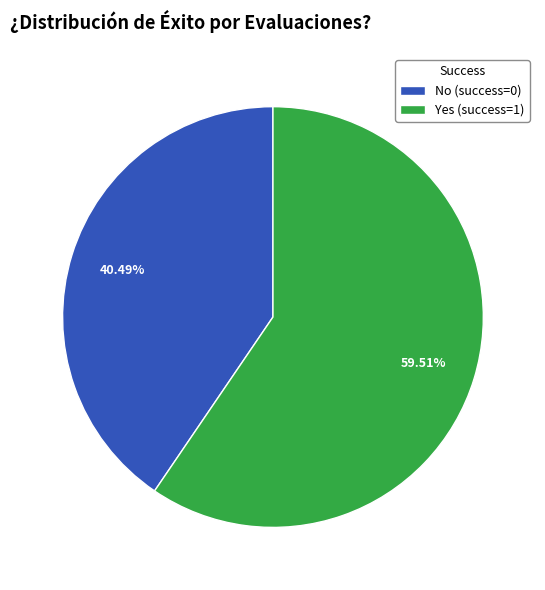

What is the largest slice in the pie chart?

Yes (success=1)